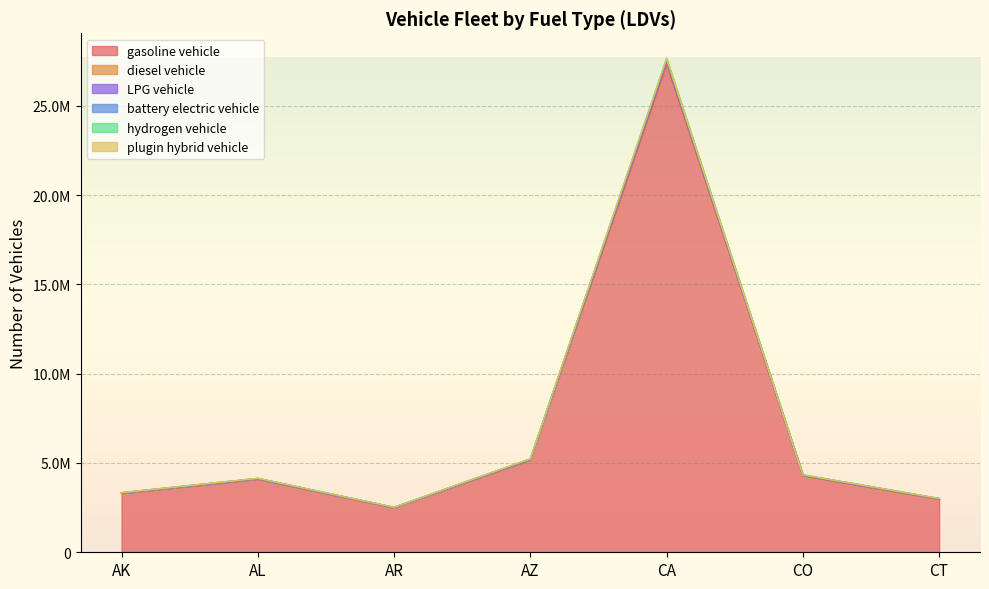

The plugin hybrid vehicle series shows 5206948 at AZ. True or false?

True